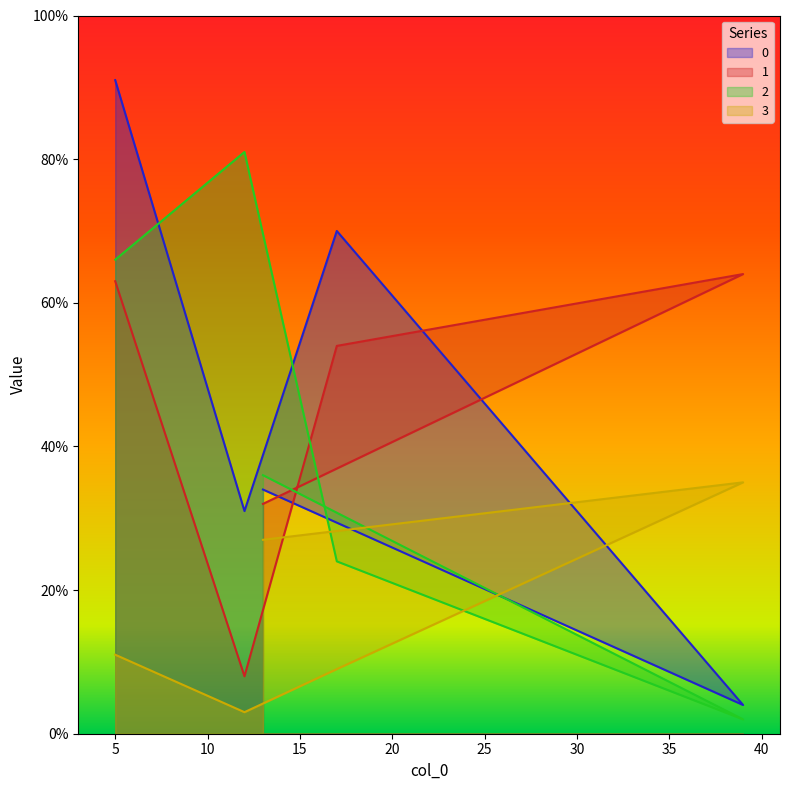

What is the total value across all series at 39?

105